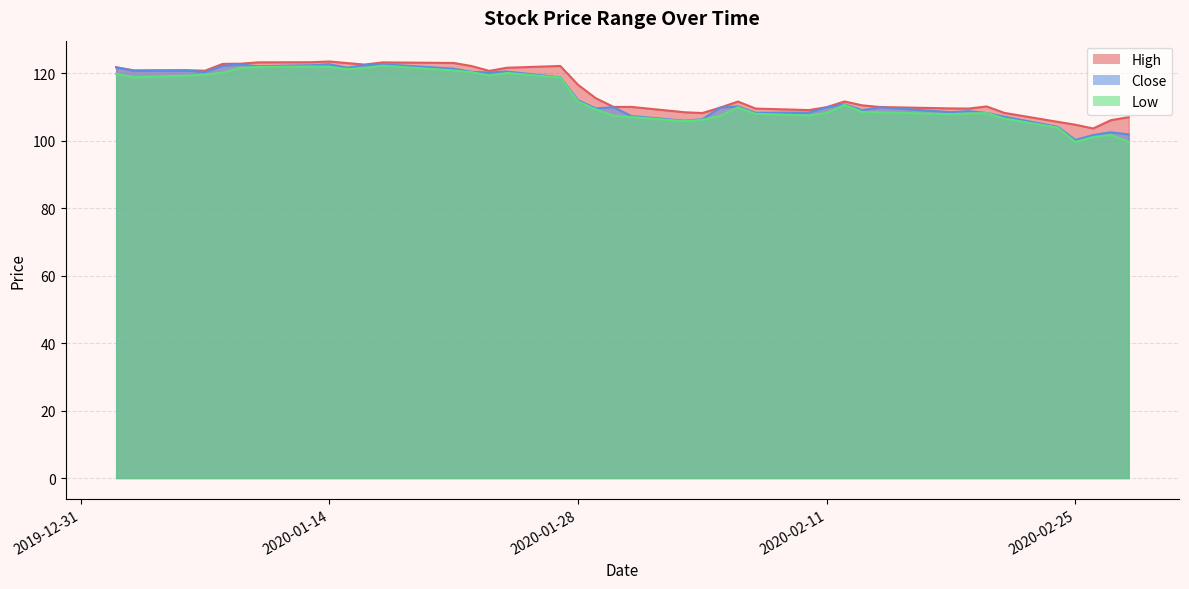

Reading left to right, transcribe all the data shown in this chart.

High: 121.8	120.9	120.9	120.8	122.8	122.8	123.2	123.3	123.5	123.0	122.6	123.2	123.1	122.1	120.7	121.6	122.2	116.6	112.6	110.0	110.0	108.4	108.2	109.8	111.6	109.5	109.1	109.9	111.6	110.5	110.0	109.6	109.5	110.2	108.2	105.6	104.7	103.6	106.1	107.0
Close: 121.8	120.7	120.8	120.3	122.2	122.6	122.1	122.4	122.7	121.6	122.4	122.7	121.3	120.4	120.2	120.5	118.8	112.0	109.6	109.9	107.3	105.9	106.4	109.8	110.2	108.3	108.3	109.9	110.8	109.0	109.9	108.4	108.8	108.2	107.1	104.1	100.2	101.7	102.5	101.9
Low: 119.8	118.8	119.3	119.6	120.2	121.6	121.9	122.0	121.9	121.2	121.6	122.2	120.8	120.3	119.3	120.1	118.7	111.6	109.3	107.4	107.0	105.8	106.2	107.4	109.9	108.0	107.5	108.2	110.6	108.5	108.4	107.9	108.1	108.2	106.6	103.9	99.6	101.1	101.7	99.7